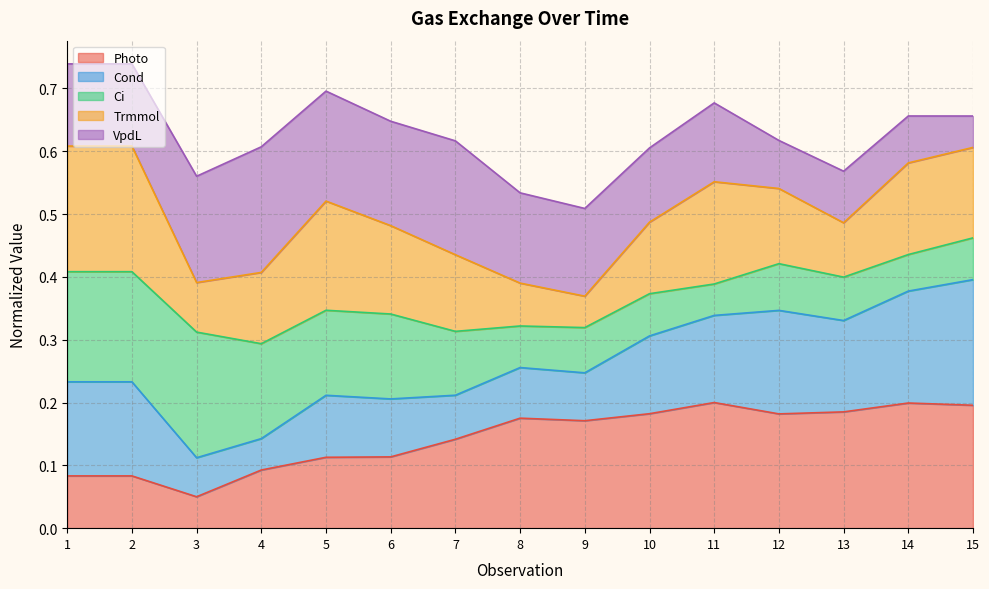

True or false: Cond and Photo intersect in this chart.

False